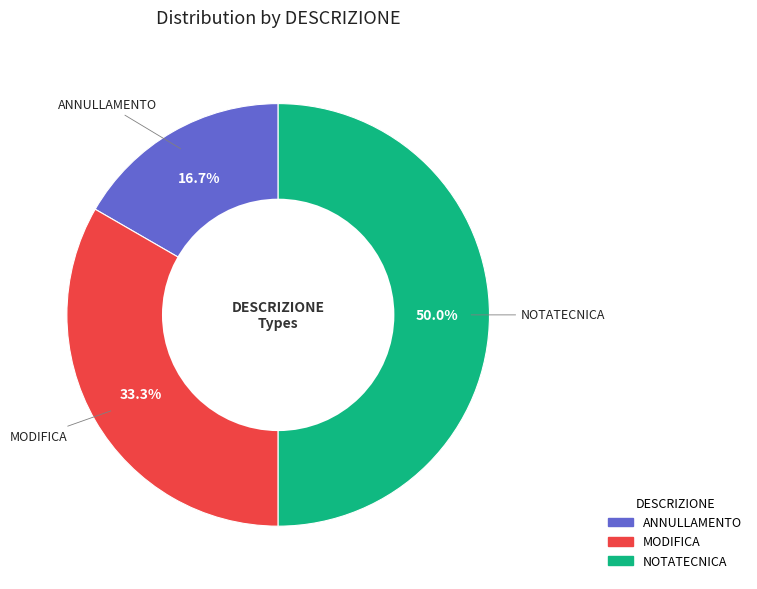

What is the ratio of the value at ANNULLAMENTO to the value at MODIFICA?

0.5